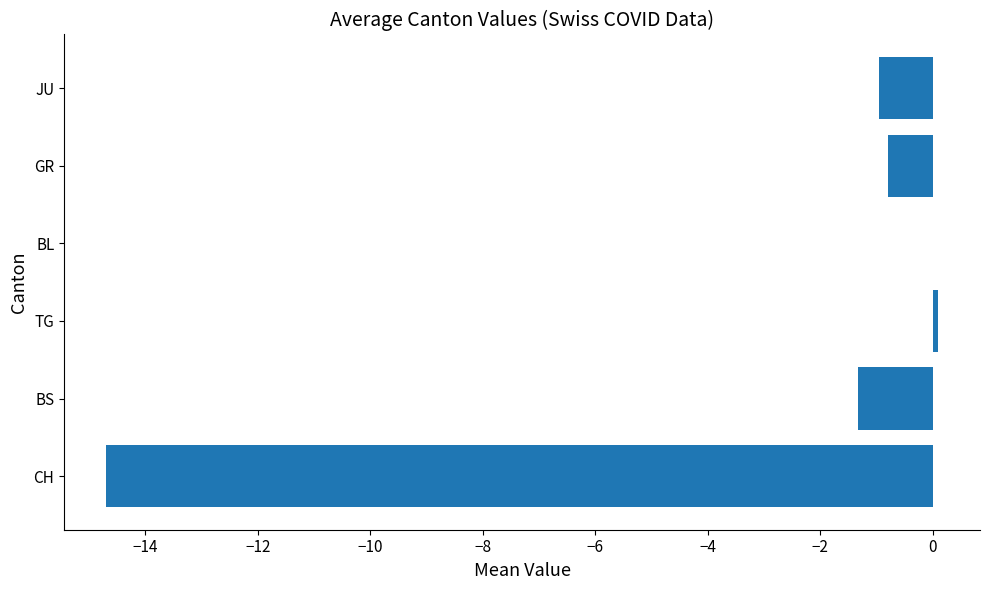

How many categories are shown in the chart?

6